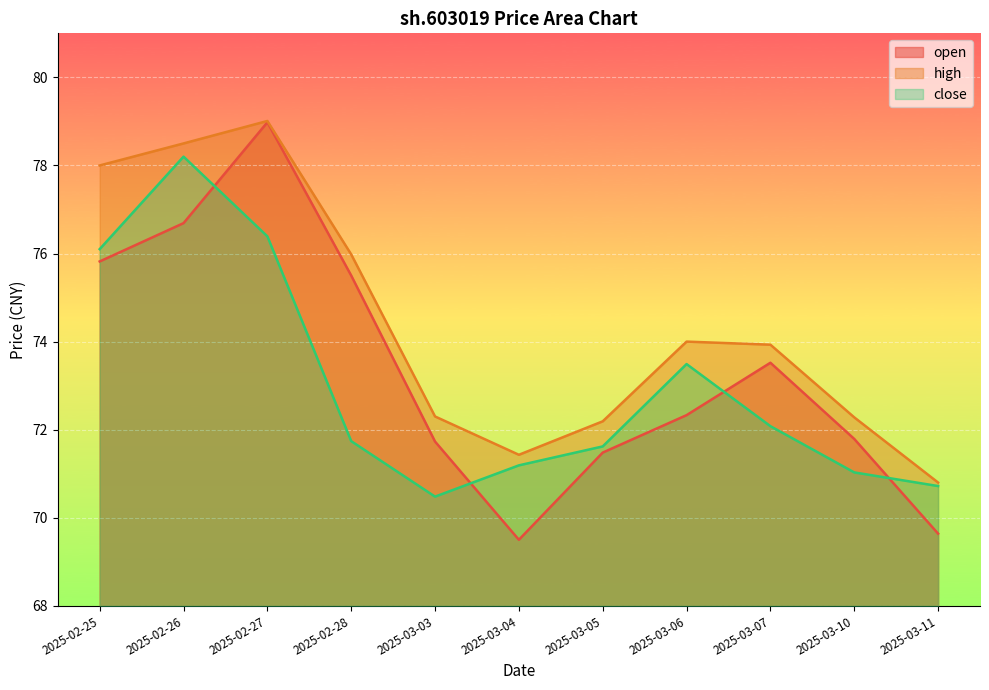

Which label corresponds to the largest value in the chart?

2025-02-27